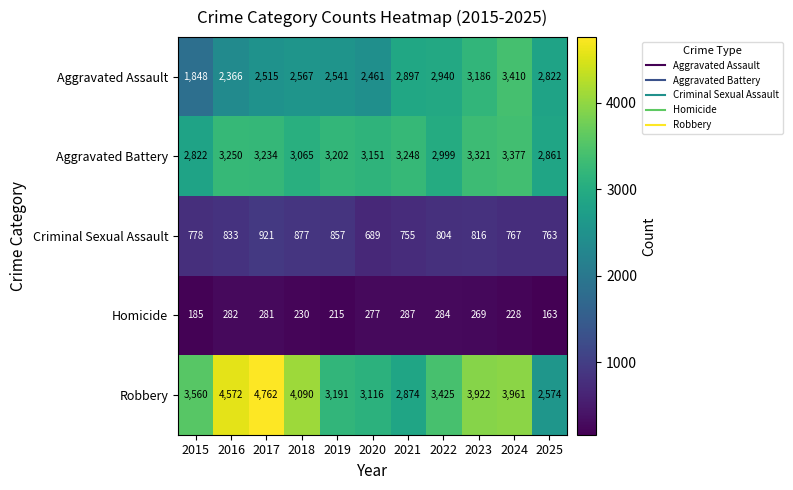

Which category has the lowest value across all series?

2025